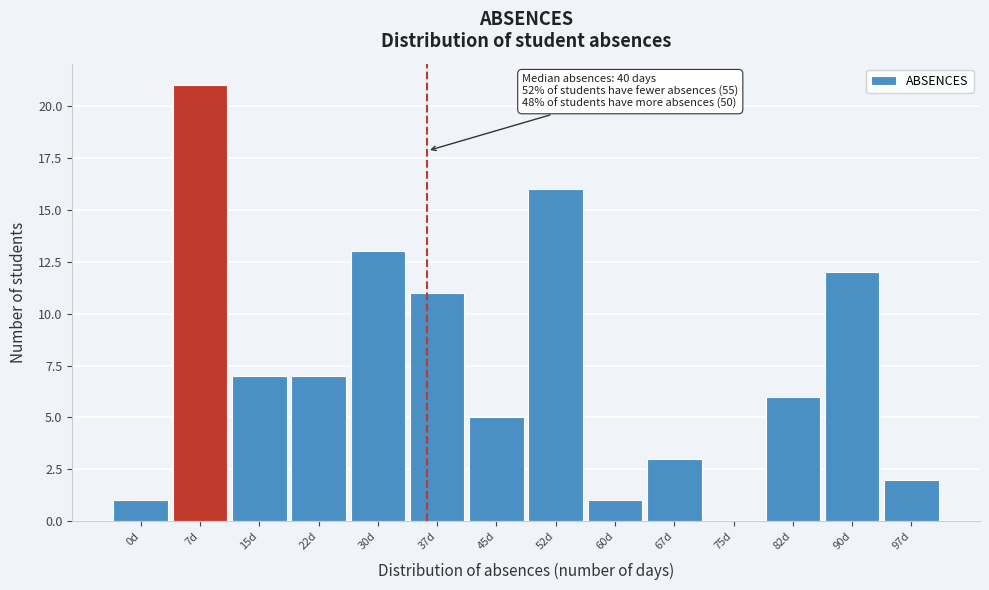

Reading left to right, transcribe all the data shown in this chart.

0d=1	7d=21	15d=7	22d=7	30d=13	37d=11	45d=5	52d=16	60d=1	67d=3	75d=0	82d=6	90d=12	97d=2